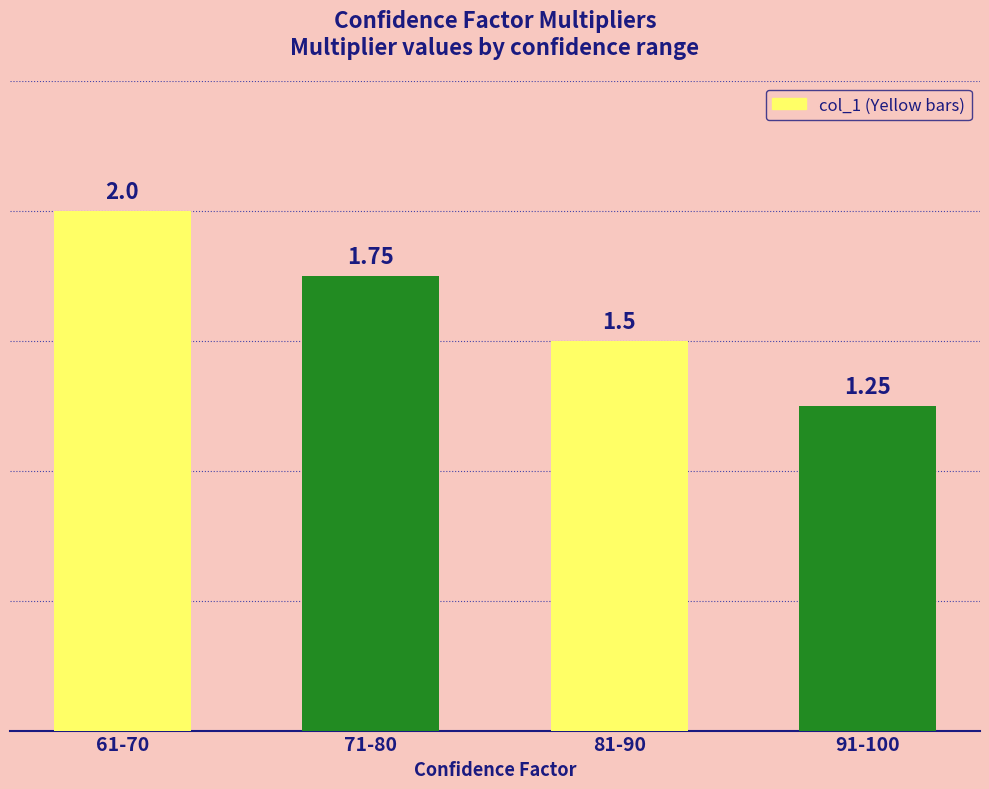

What is the difference between the values at 71-80 and 91-100?

0.5